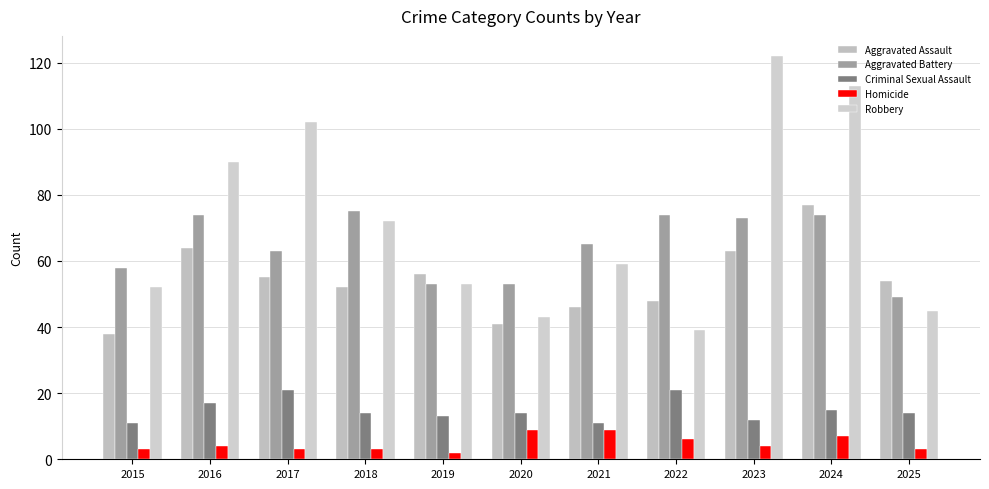

What is the approximate value of Robbery at 2021?

59